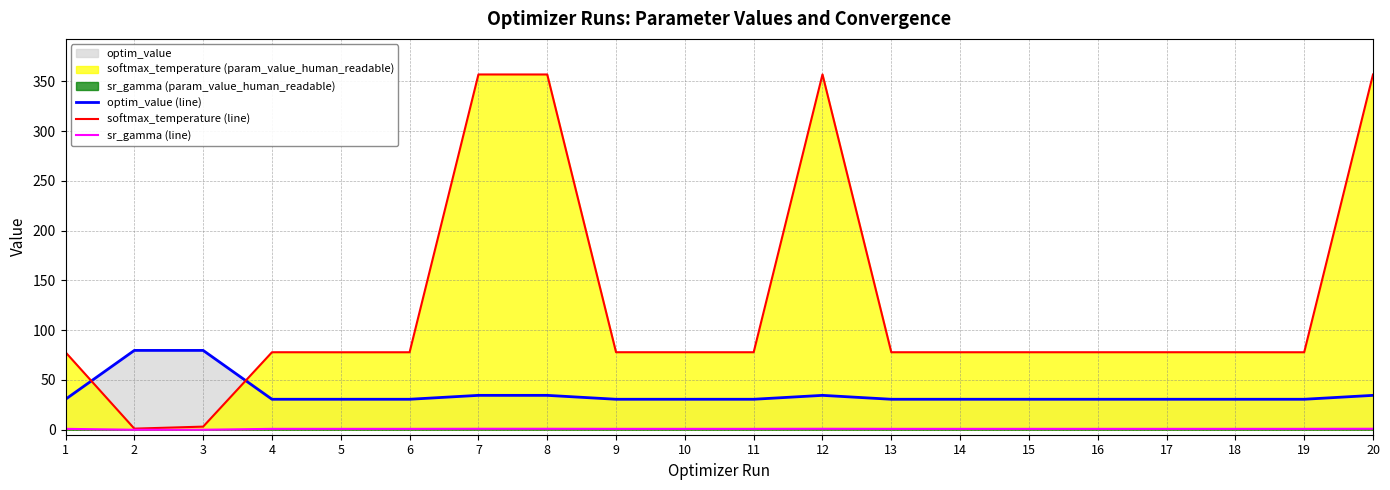

Reading left to right, what are all the values shown in this chart?

optim_value (line): 30.6	79.7	79.7	30.6	30.6	30.6	34.5	34.5	30.6	30.6	30.6	34.5	30.6	30.6	30.6	30.6	30.6	30.6	30.6	34.5
softmax_temperature (line): 77.9	1.1	3.1	77.9	77.8	77.9	357.0	356.9	77.9	77.9	77.9	357.0	77.9	77.9	77.9	77.9	77.9	77.9	77.9	356.9
sr_gamma (line): 0.9	0.0	0.0	0.9	0.9	0.9	1.0	1.0	0.9	0.9	0.9	1.0	0.9	0.9	0.9	0.9	0.9	0.9	0.9	1.0